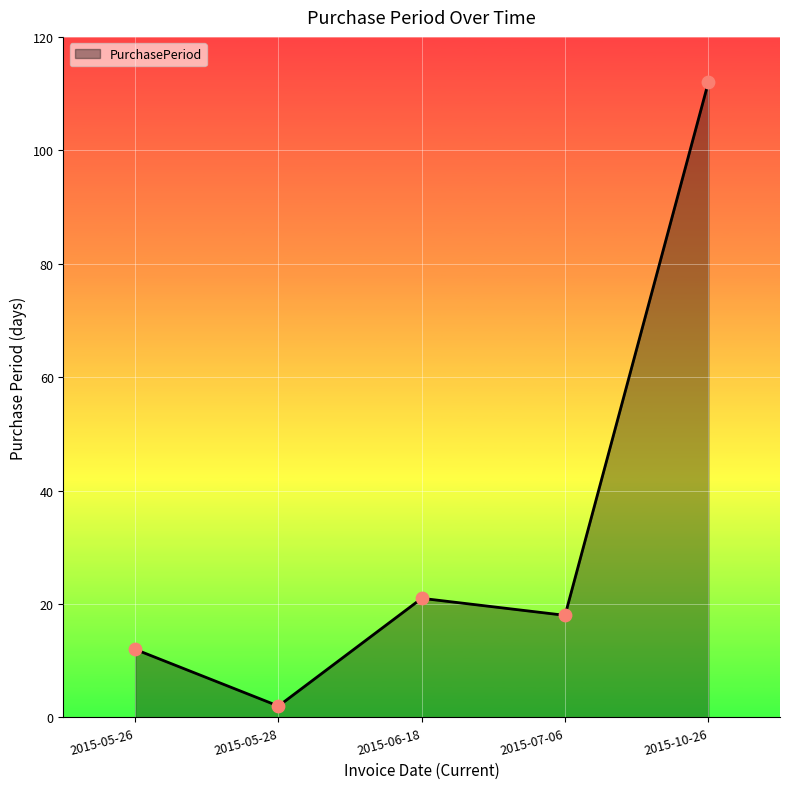

What is the change in value from 2015-05-28 to 2015-06-18?

+19